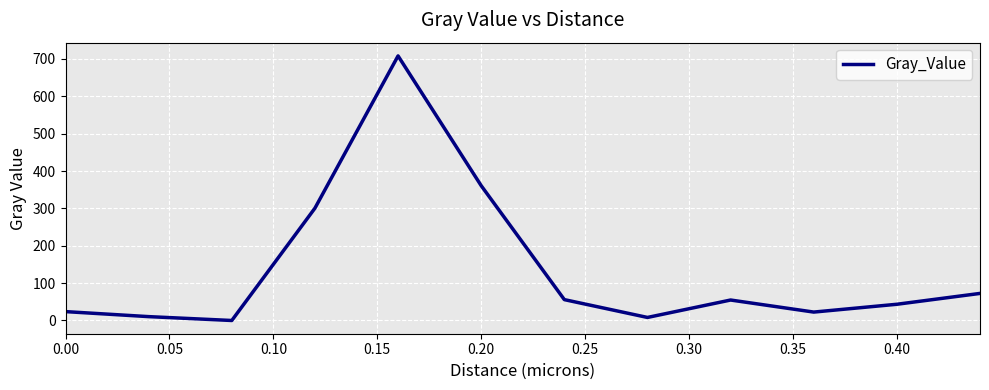

How many lines are shown in the chart?

1